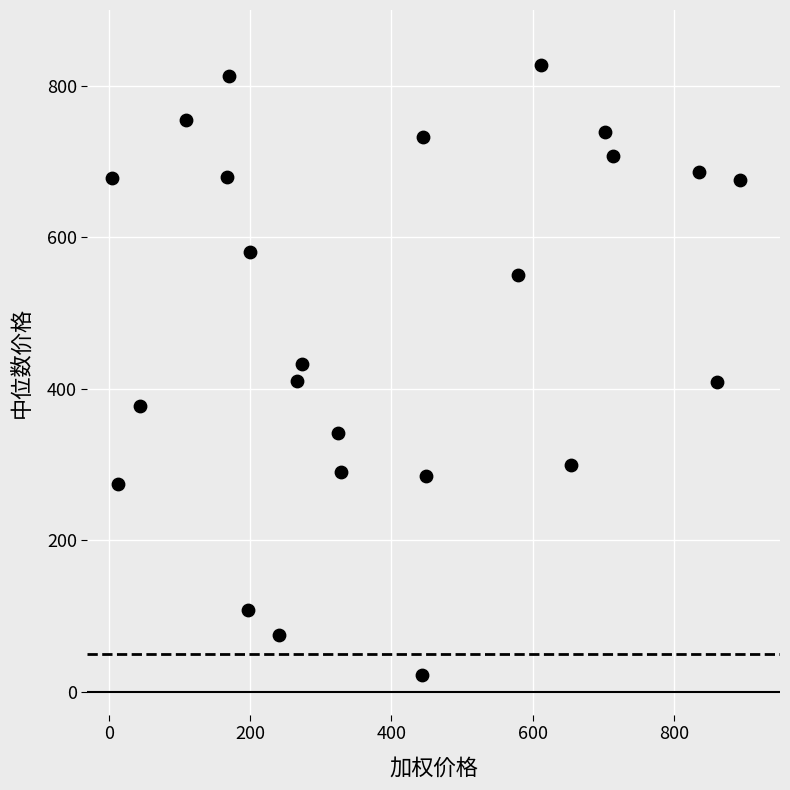

What is the range of Y values (max minus min)?

804.5